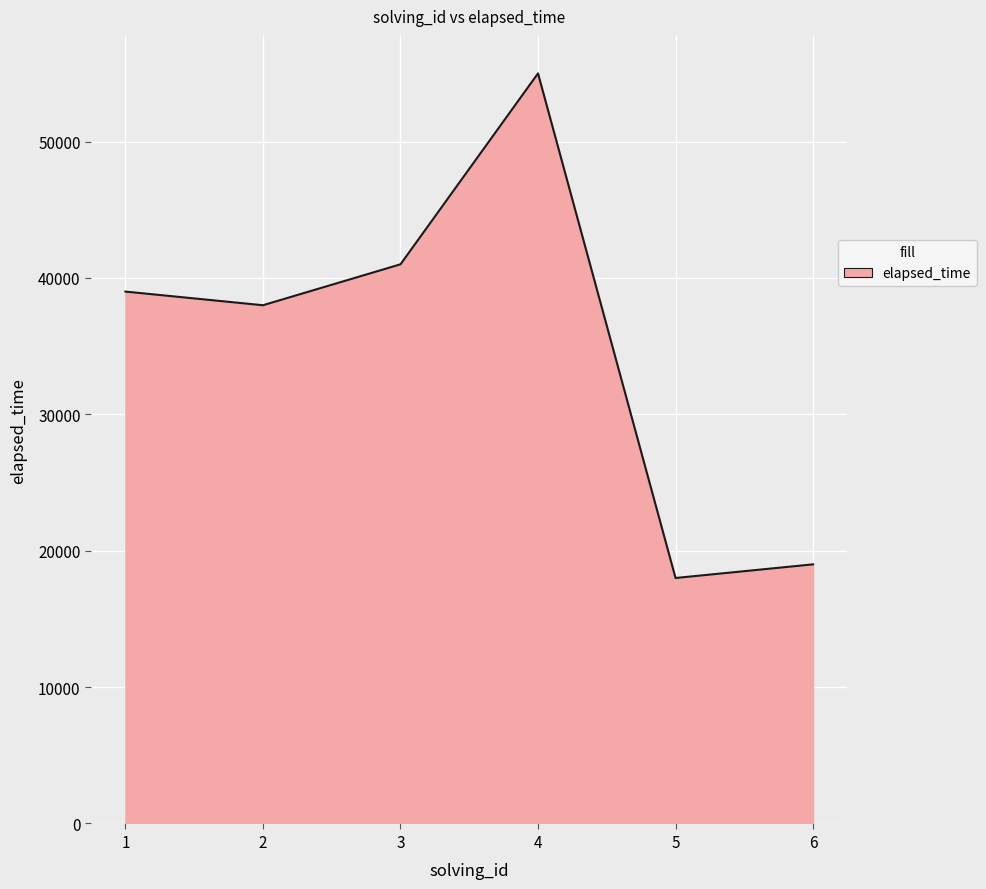

How many interior local valleys (lower than both neighbors) does the data have?

2